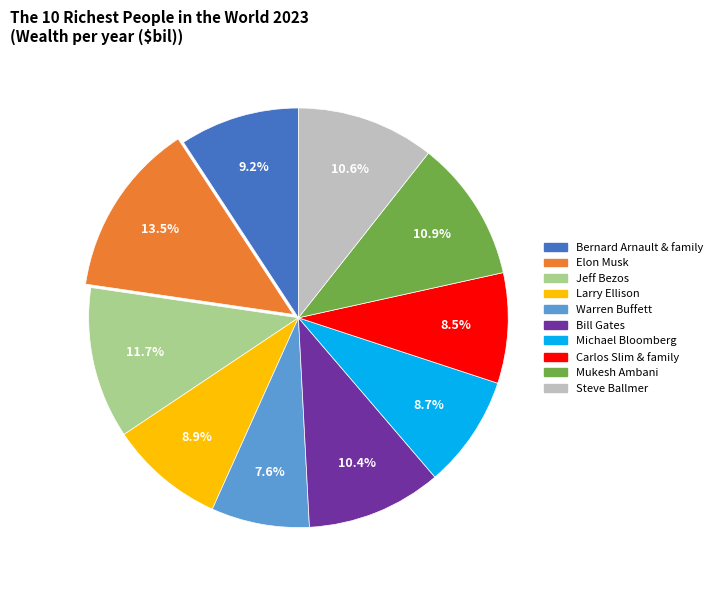

Which slice is the smallest?

Warren Buffett